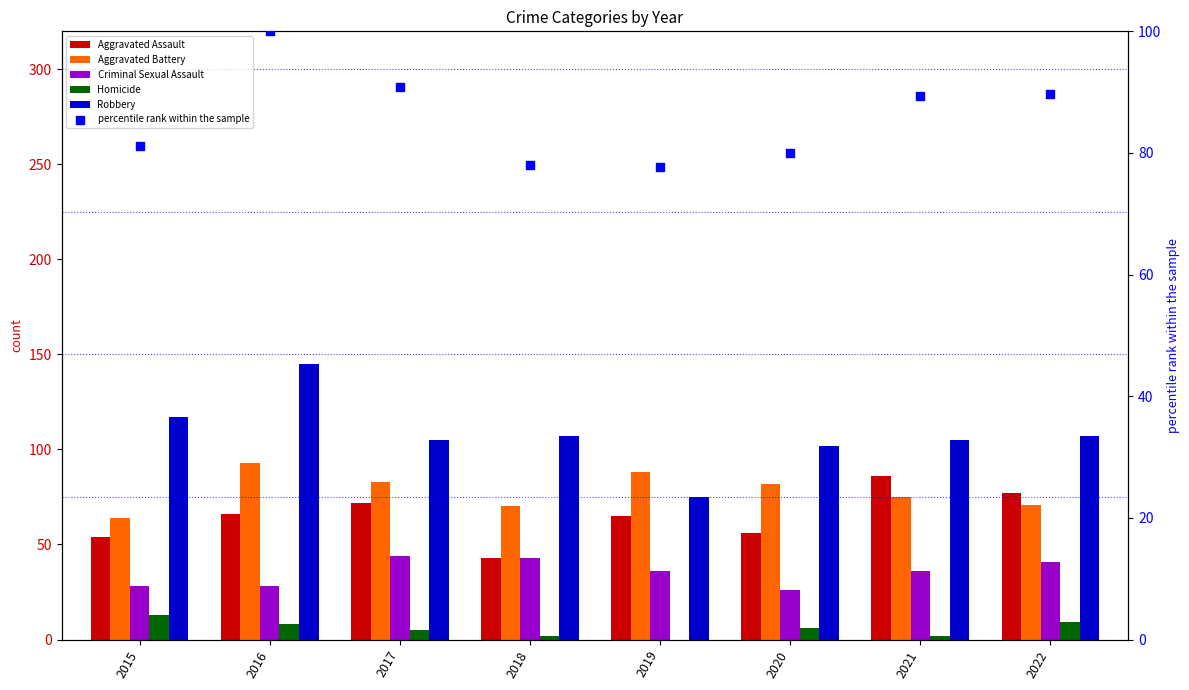

Which series has the largest total across all categories?

Robbery